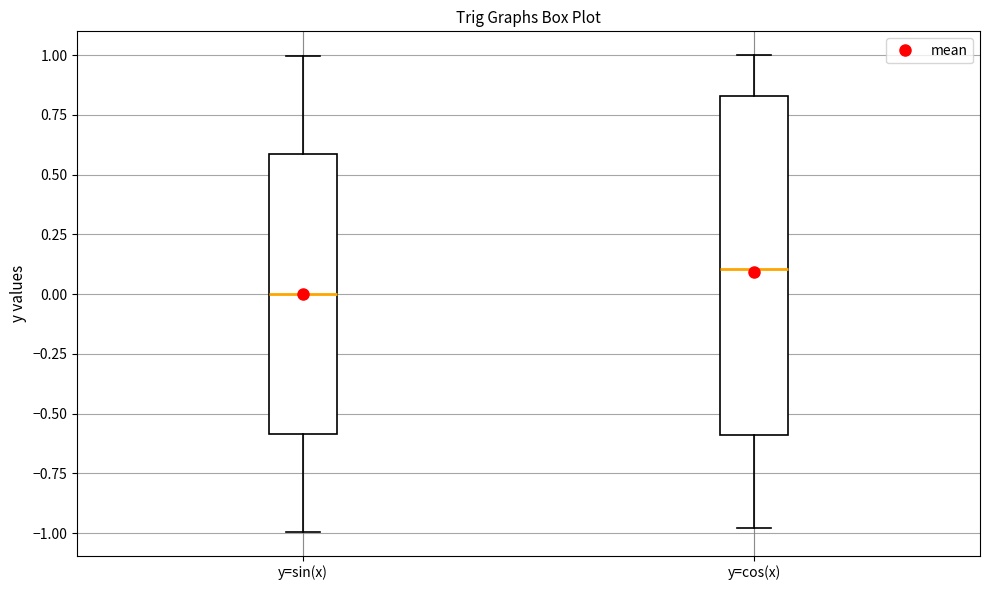

Which box's median line is the lowest?

y=sin(x)